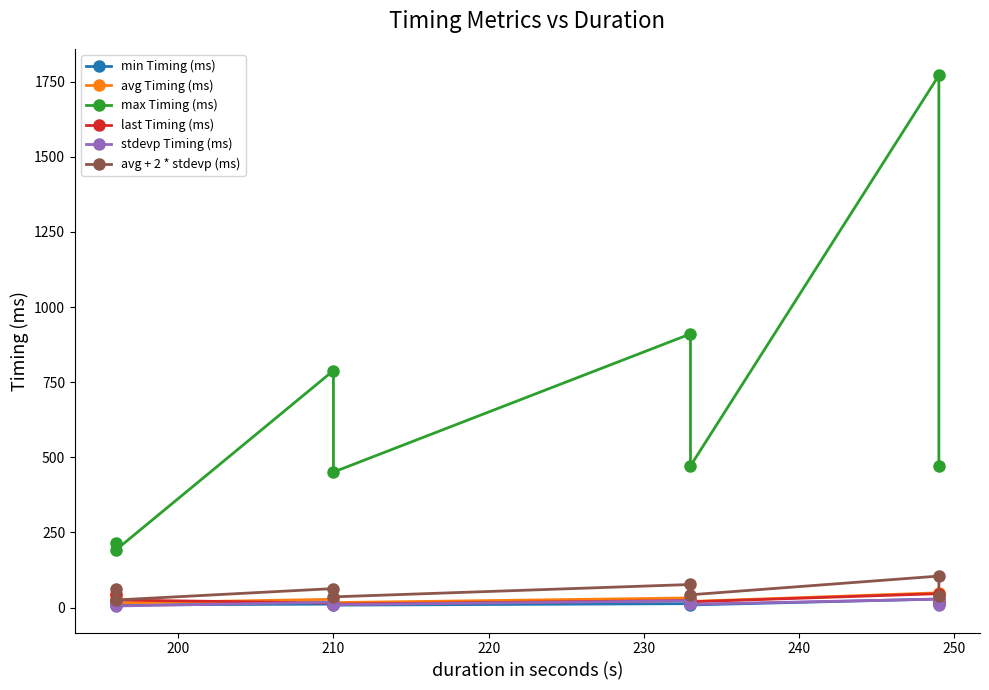

True or false: stdevp Timing (ms) has more than 2 interior local peaks.

True